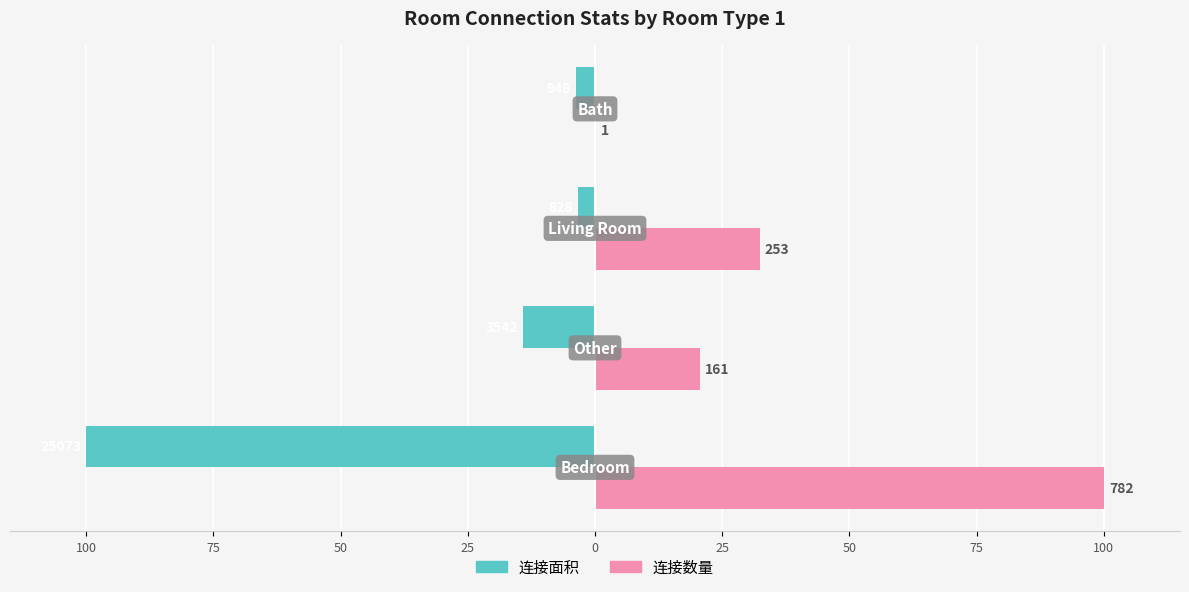

Which series has the largest total across all categories?

连接数量